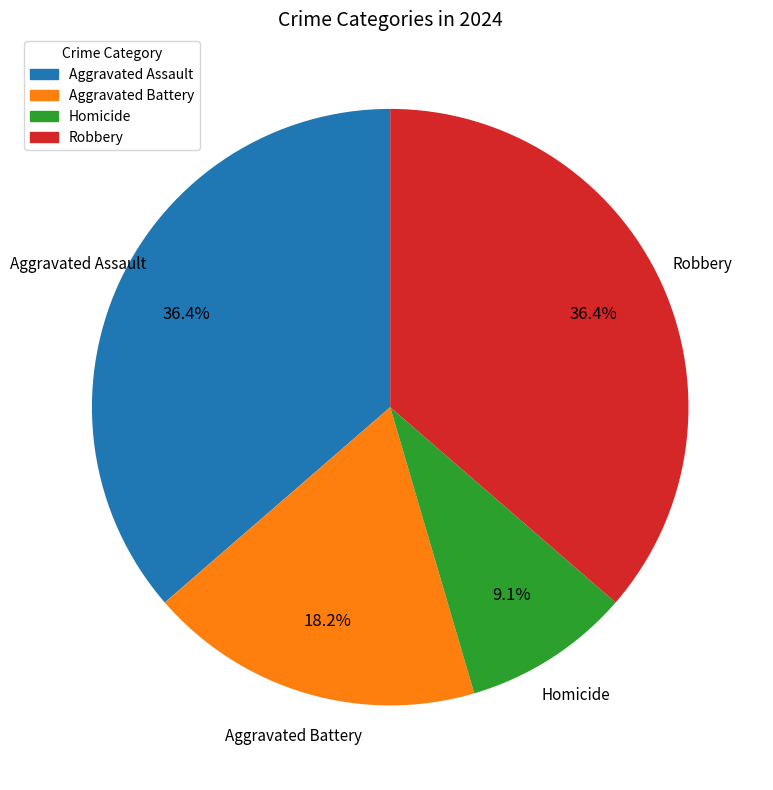

What percentage do Homicide and Robbery together represent?

45.5%